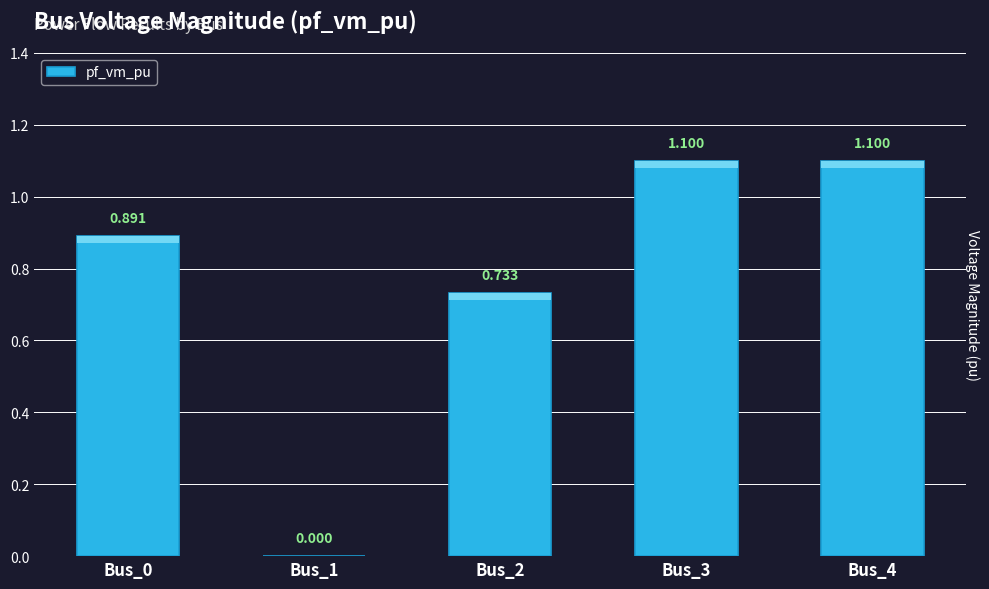

Are the bars grouped side by side (vs. stacked)?

No